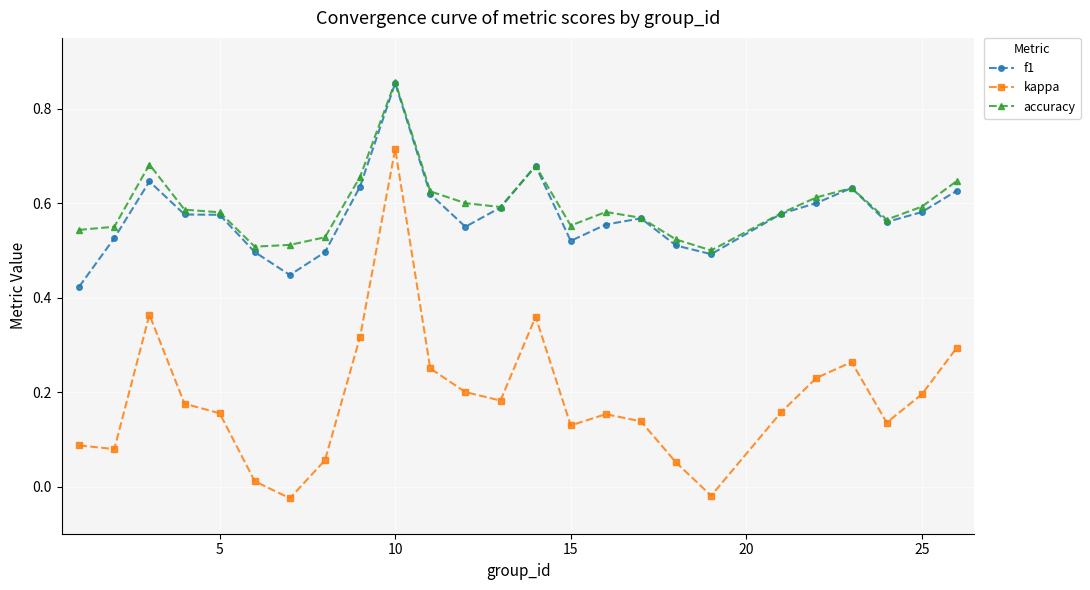

True or false: kappa has more than 0 interior local peaks.

True